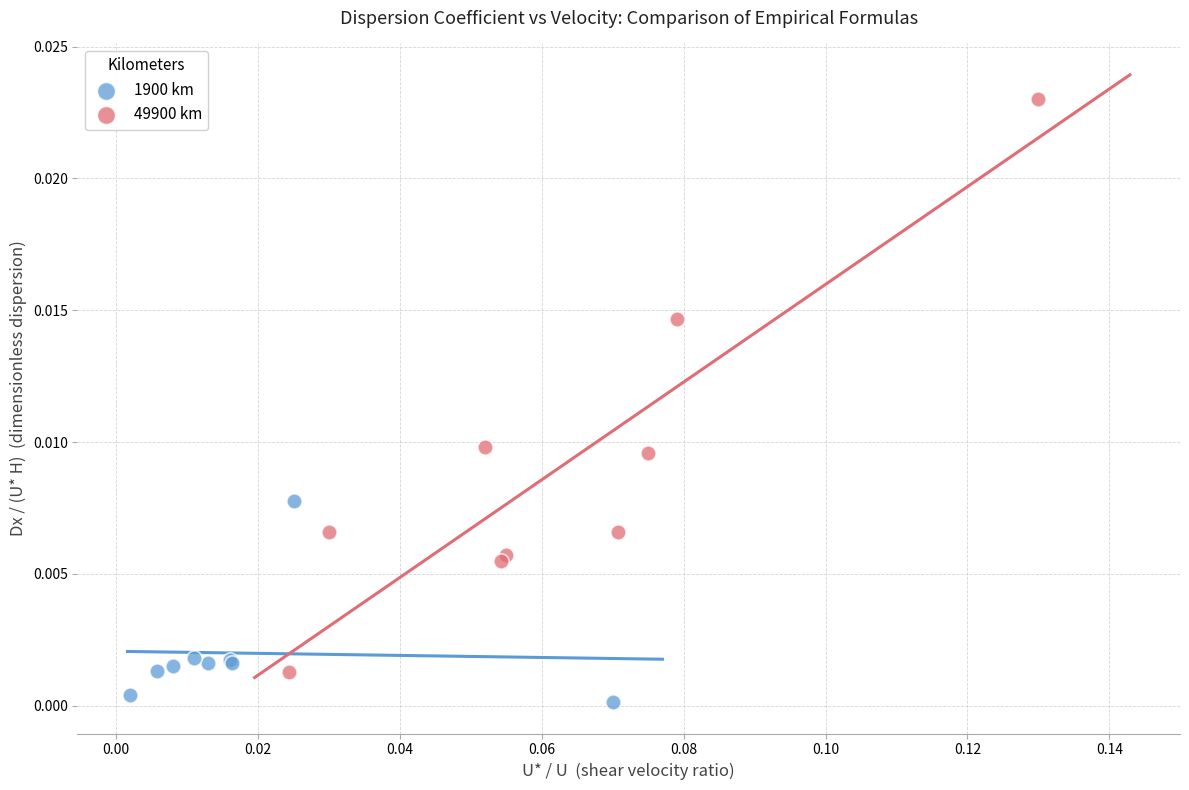

Which series reaches the minimum Y coordinate?

1900 km